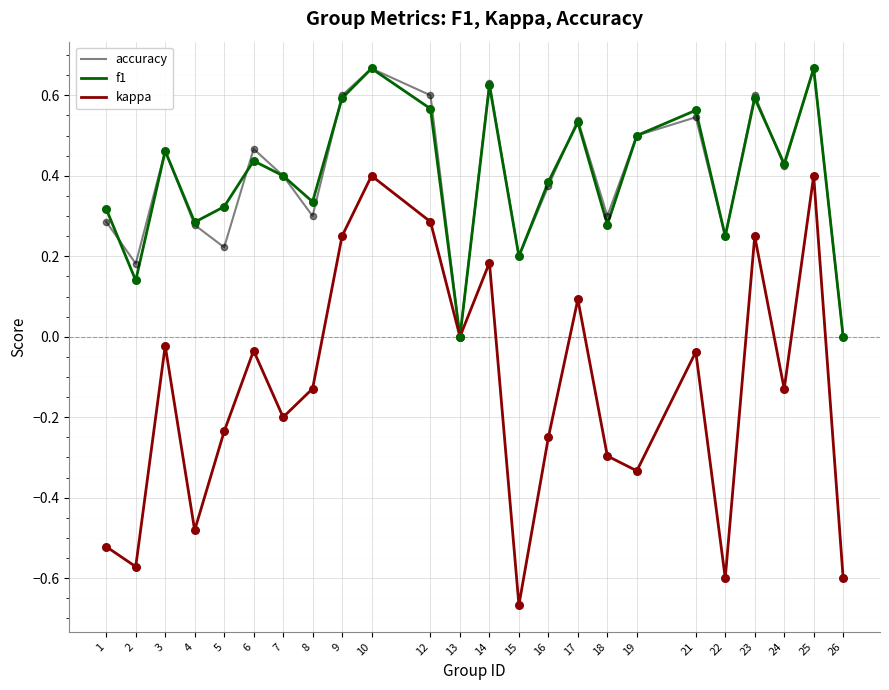

What are all the series names shown in the legend?

accuracy, f1, kappa